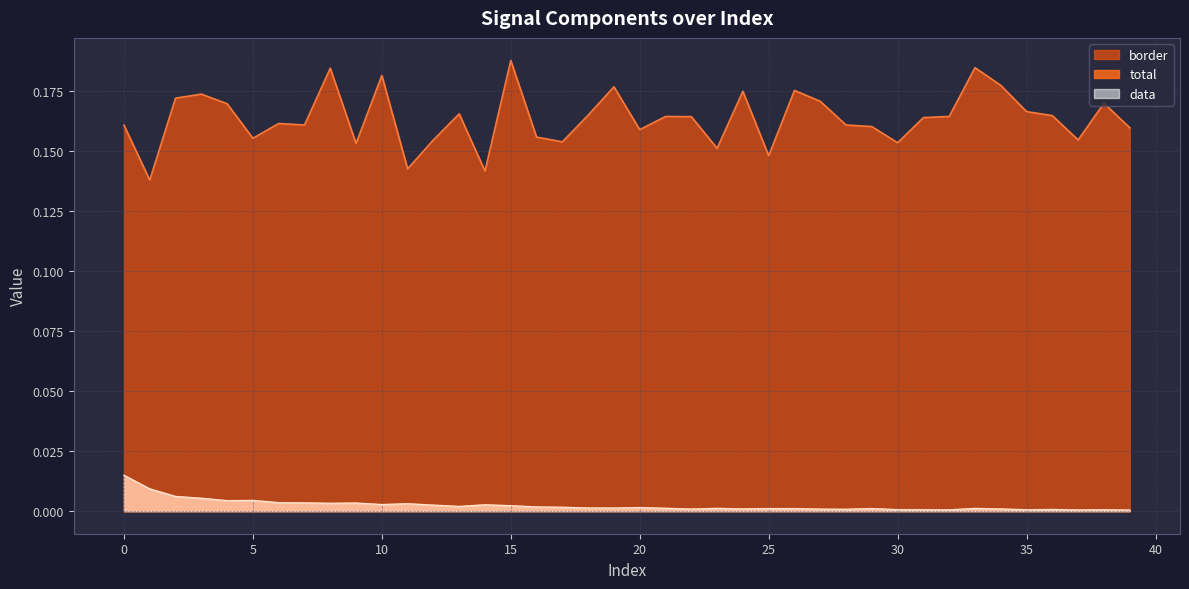

Where is the first local minimum for data?

4